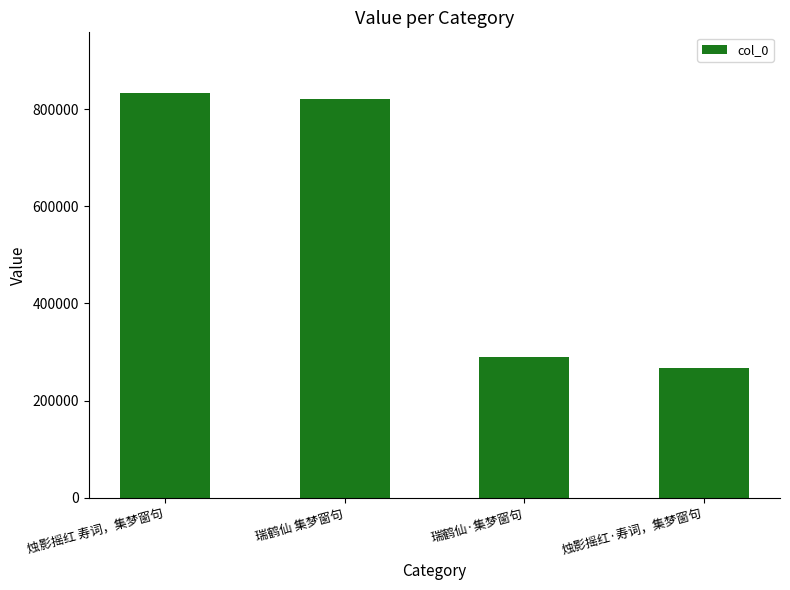

How many bars are there in total?

4